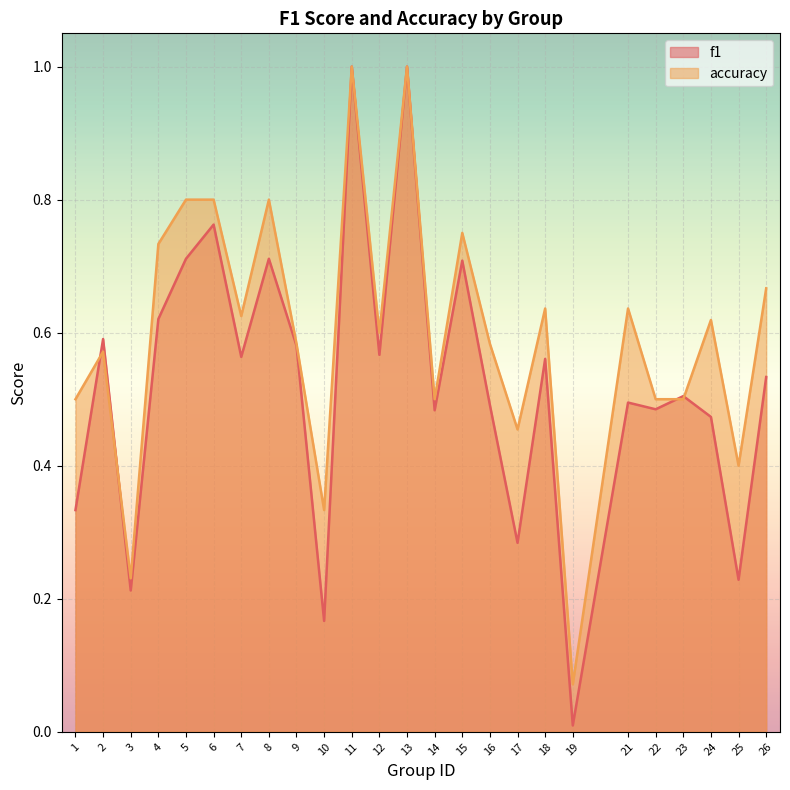

Is it true that f1 equals 0.4 at 2?

False